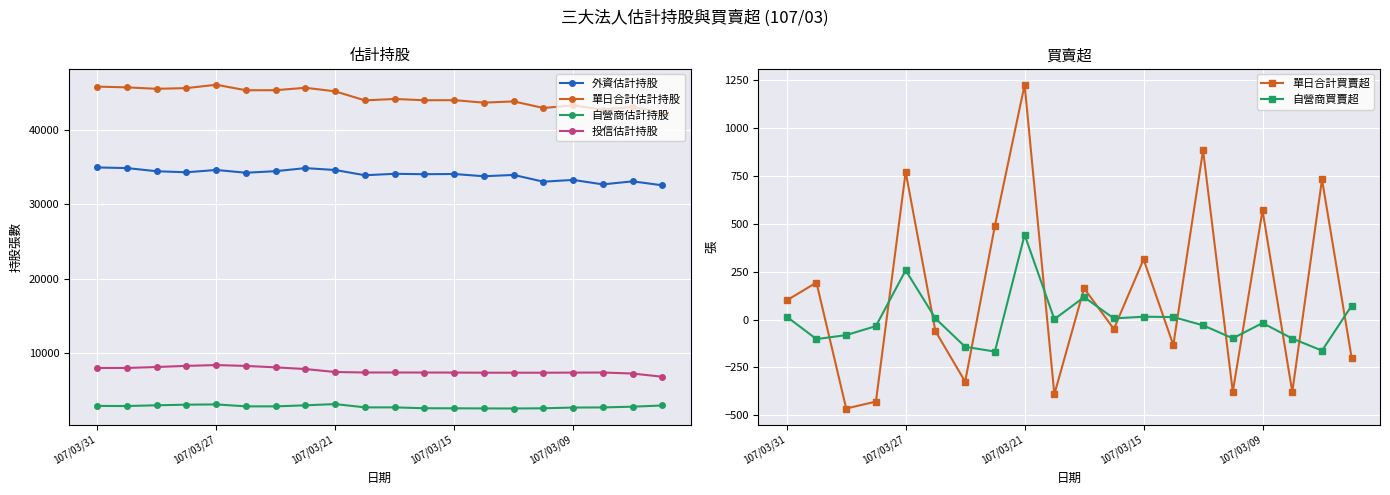

How many interior local peaks does the 投信估計持股 series have?

2